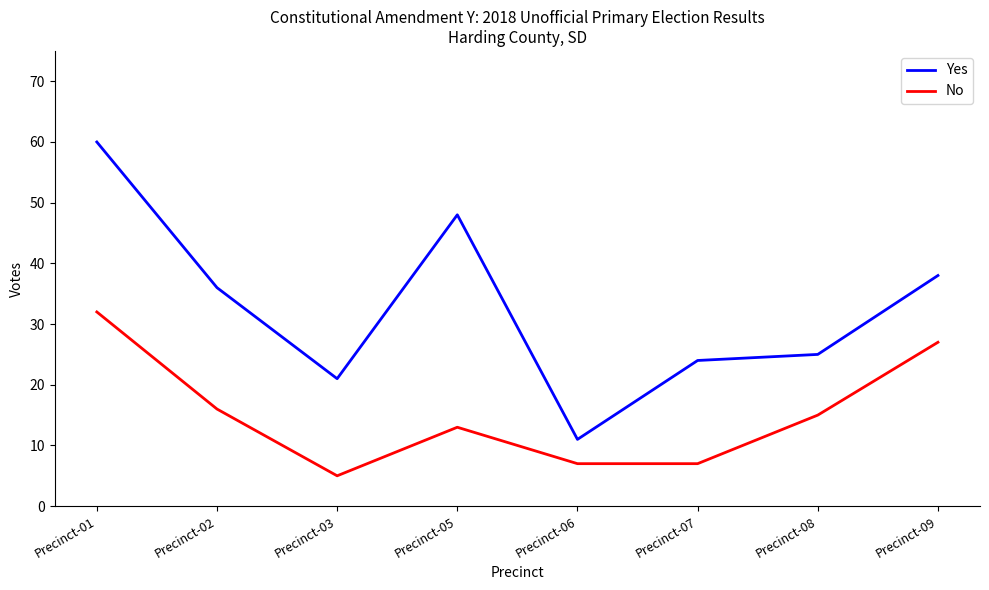

True or false: No and Yes cross at least once.

False